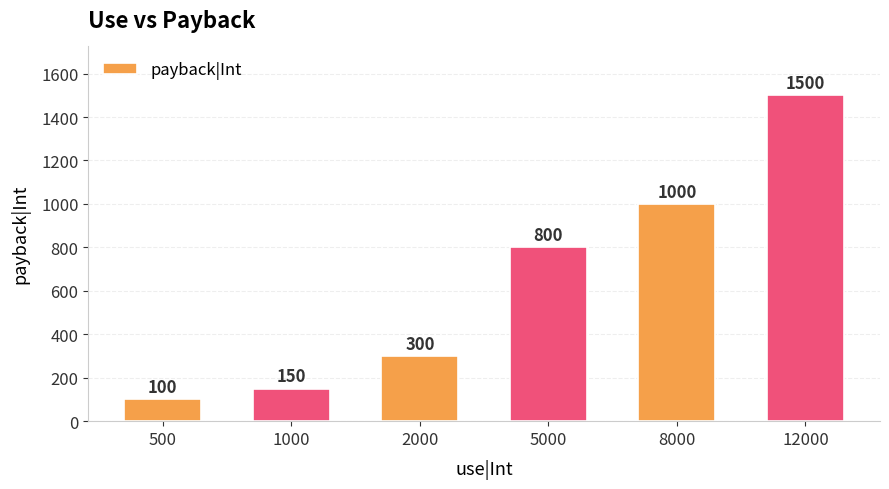

What is the ratio of the value at 1000 to the value at 500?

1.5